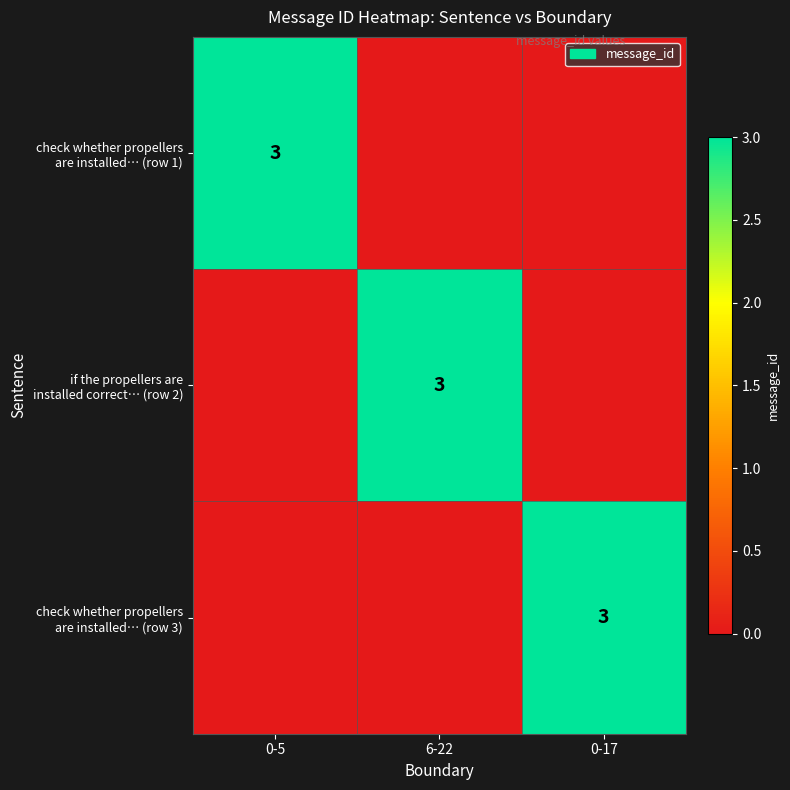

At which label does check whether propellers are installed… (row 3) reach its minimum?

0-5